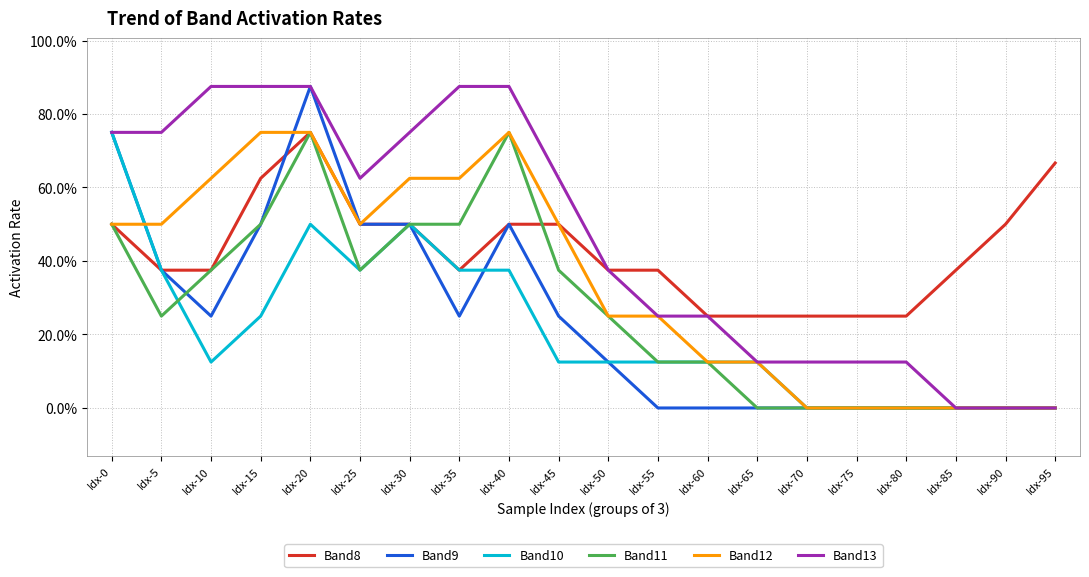

True or false: Band8 and Band13 intersect in this chart.

False